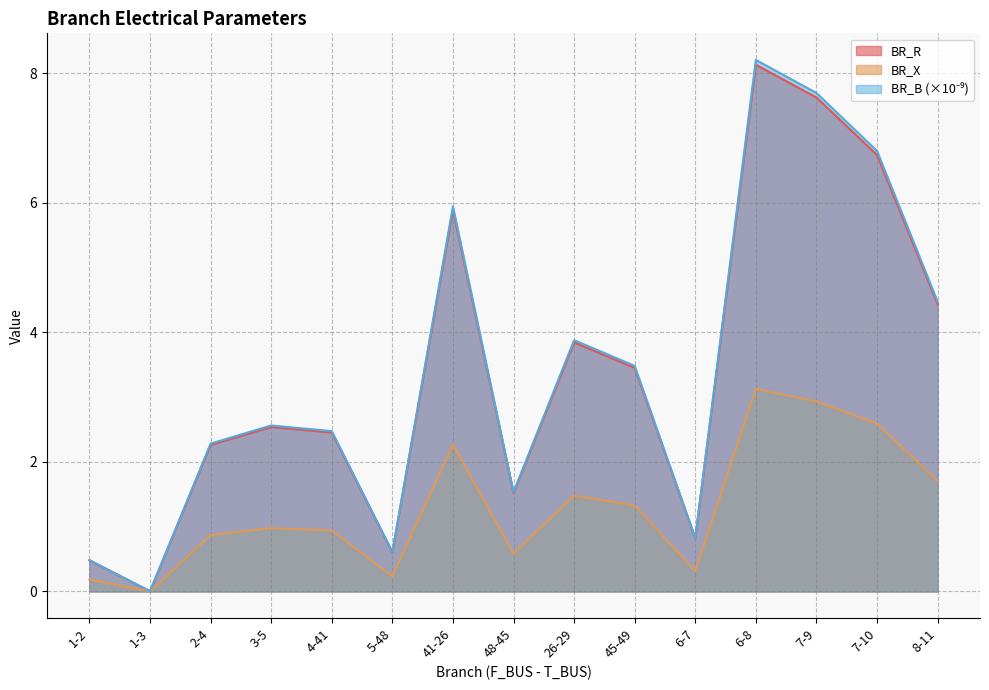

Does the chart have visible grid lines?

Yes